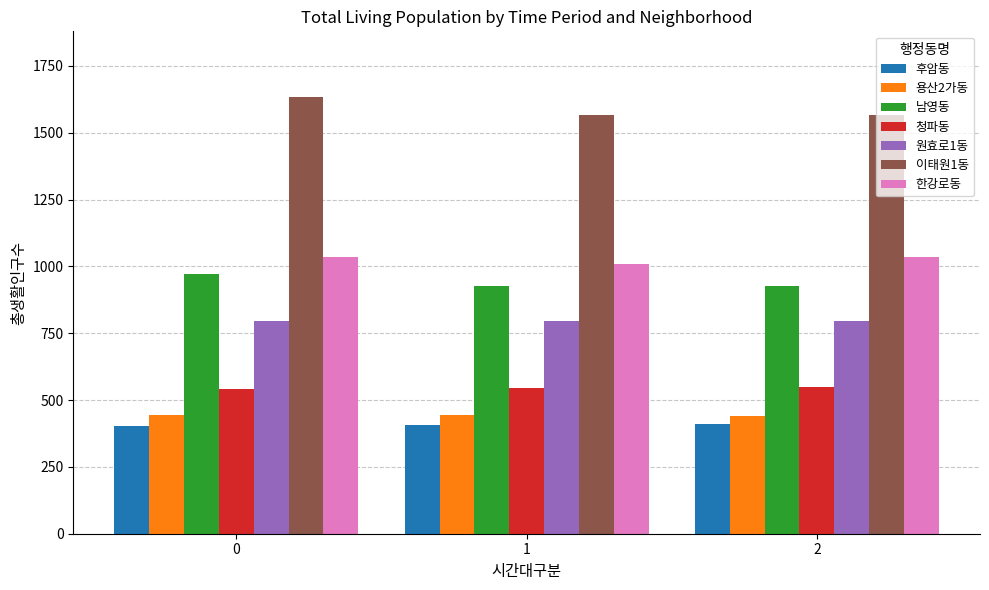

What is the difference between the highest and lowest values at 1?

1161